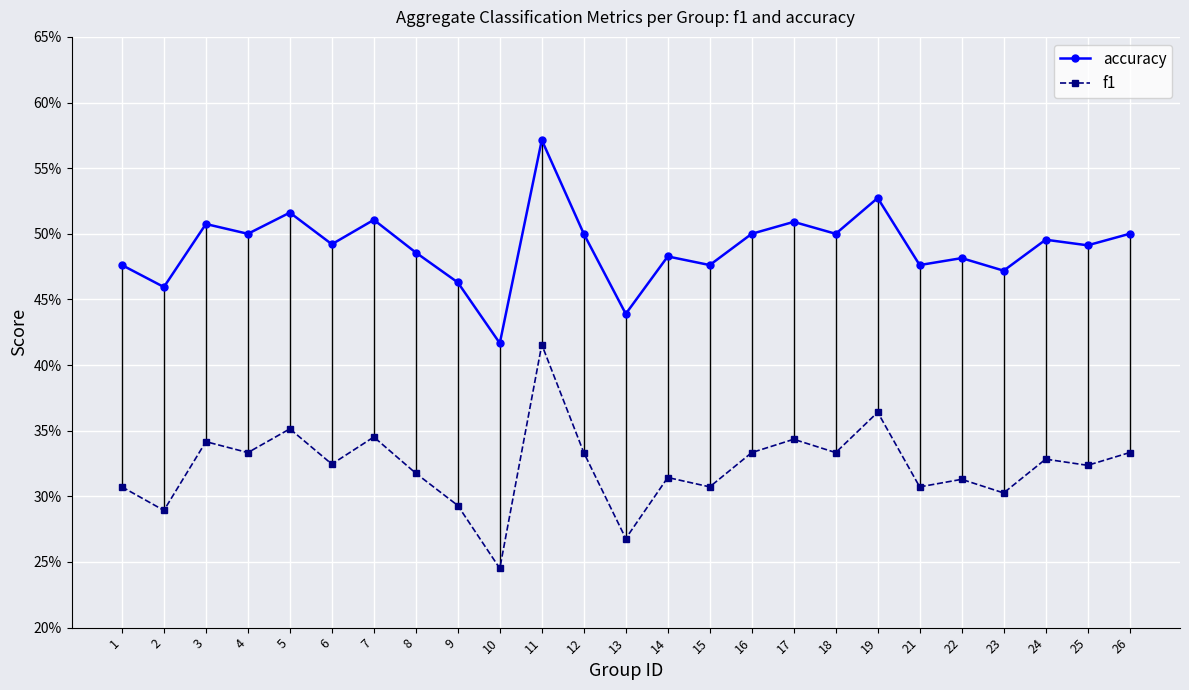

Which has a higher value, 26 or 14?

26